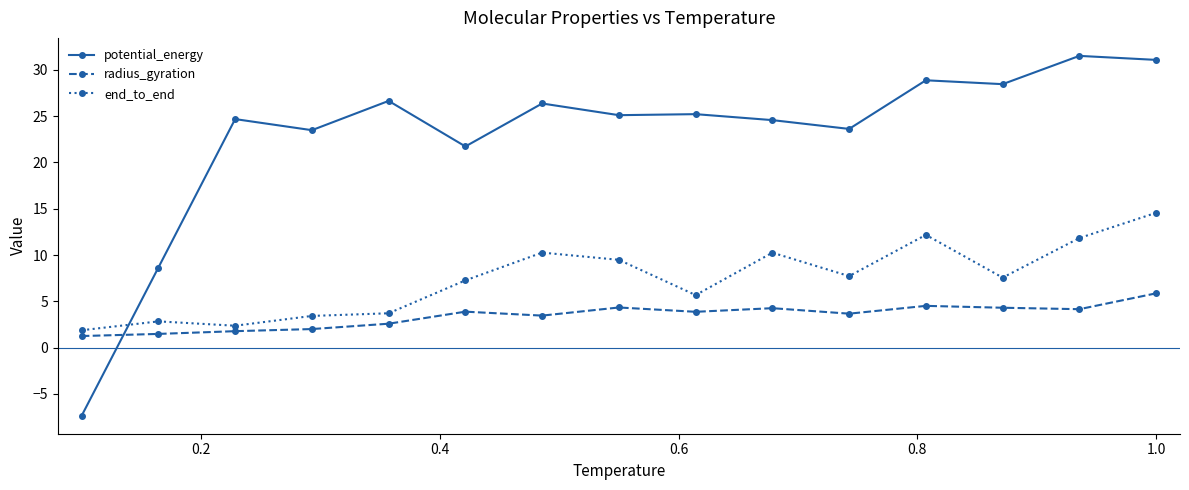

At how many categories does at least one series exceed 21?

13